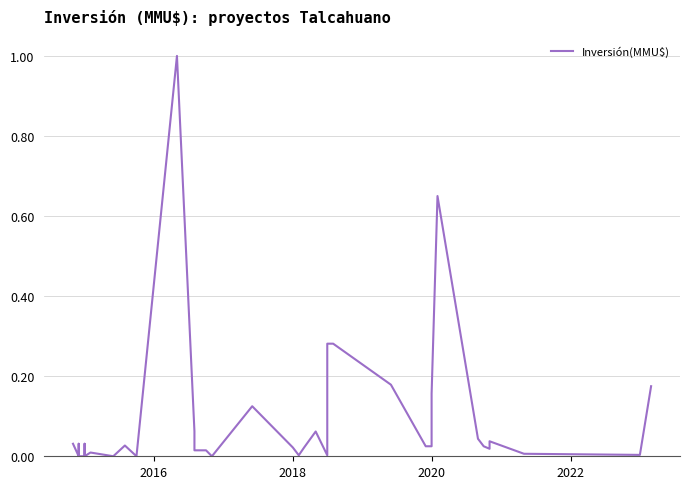

The chart shows a value of 0.0 at 21. True or false?

False